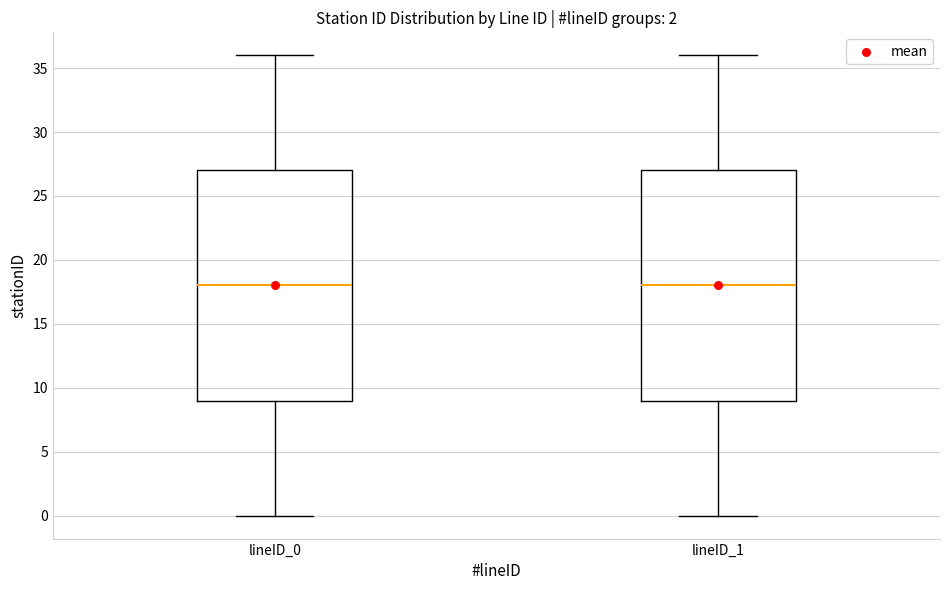

Reading left to right, transcribe this box plot: for each box, give where its median line is, the range the box spans, and where its two whiskers end, as read against the y-axis. The values are not printed on the chart, so give them approximately, as read against the axis.

lineID_0: median 18, box 9 to 27, whiskers 0 to 36
lineID_1: median 18, box 9 to 27, whiskers 0 to 36